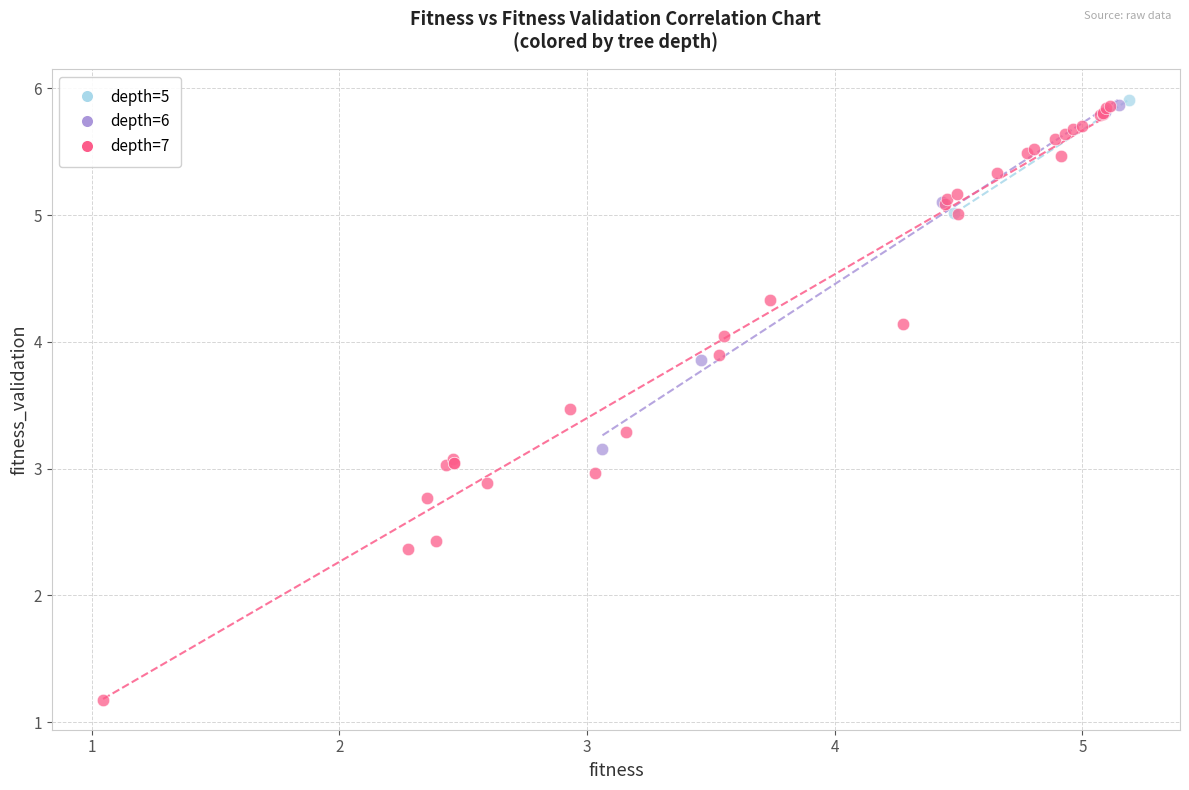

What are all the series names shown in the legend?

depth=5, depth=6, depth=7